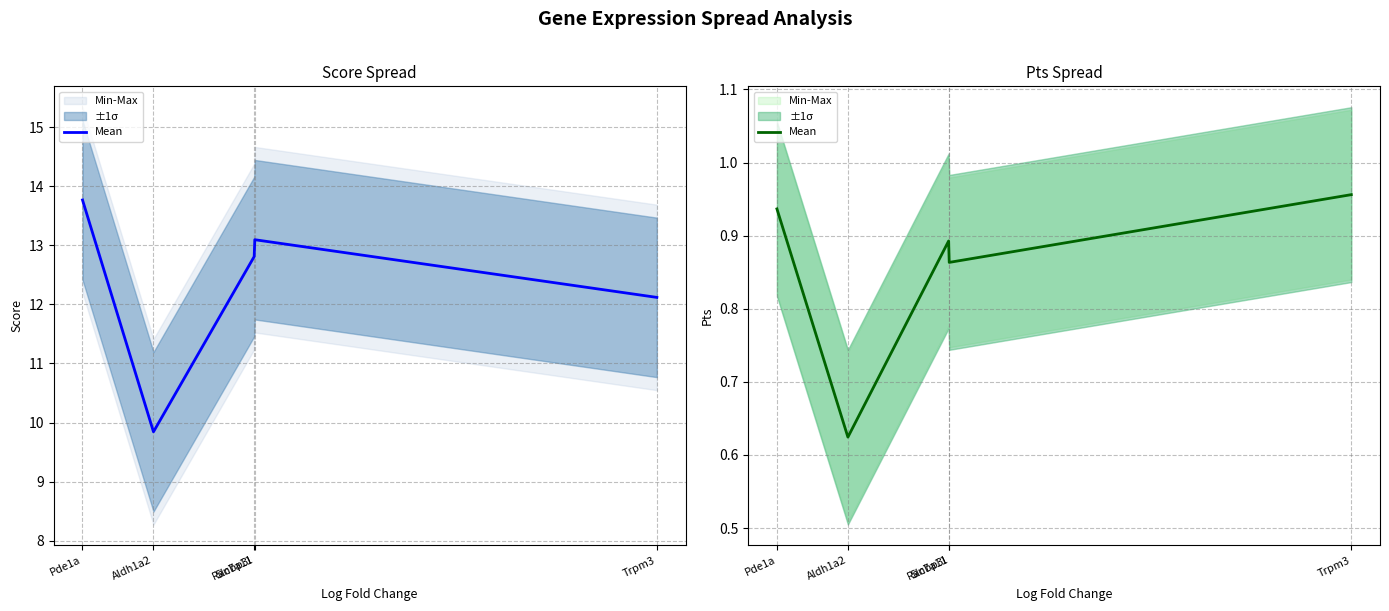

True or false: there are more than 0 points higher than both neighbors.

True